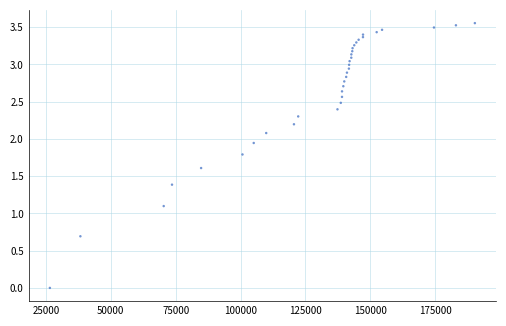

What Y value in the scatter plot is closest to 1?

1.1